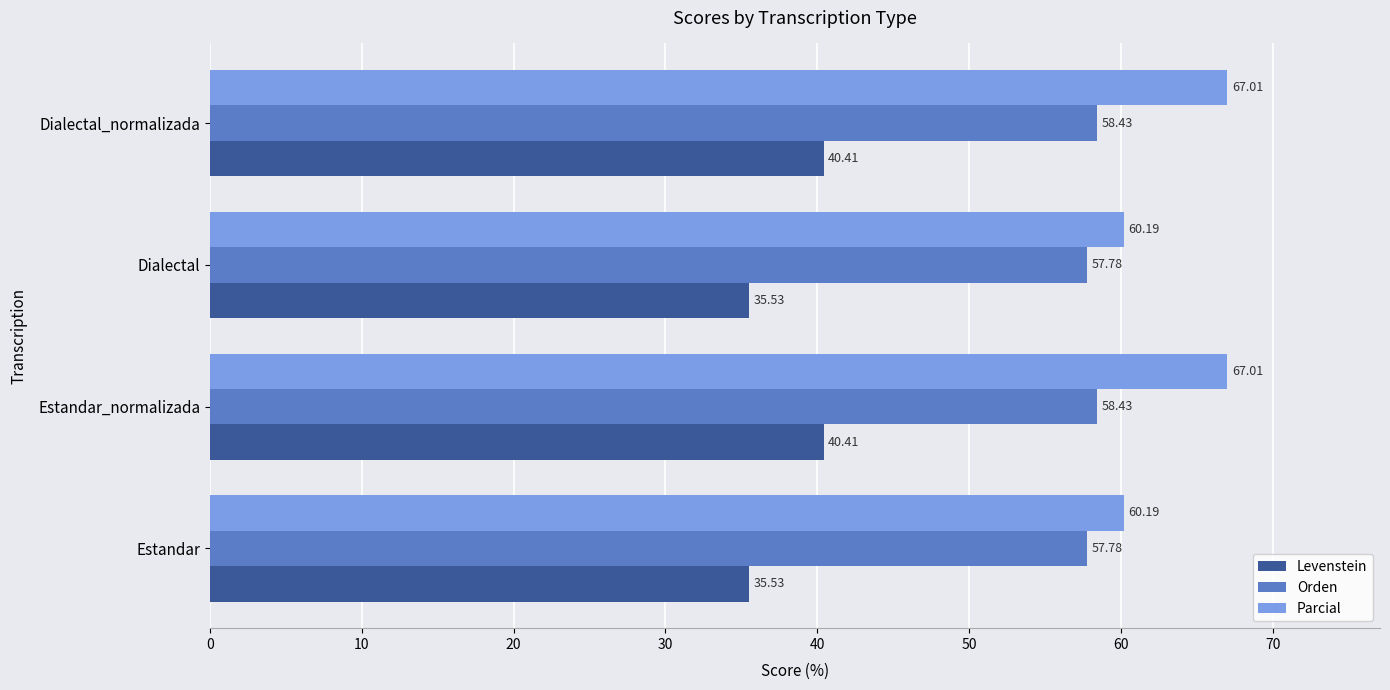

What is the total value across all series at Estandar?

153.5